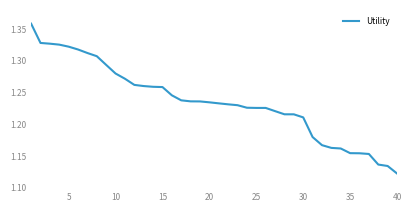

Is this an area chart (filled region under the line)?

No